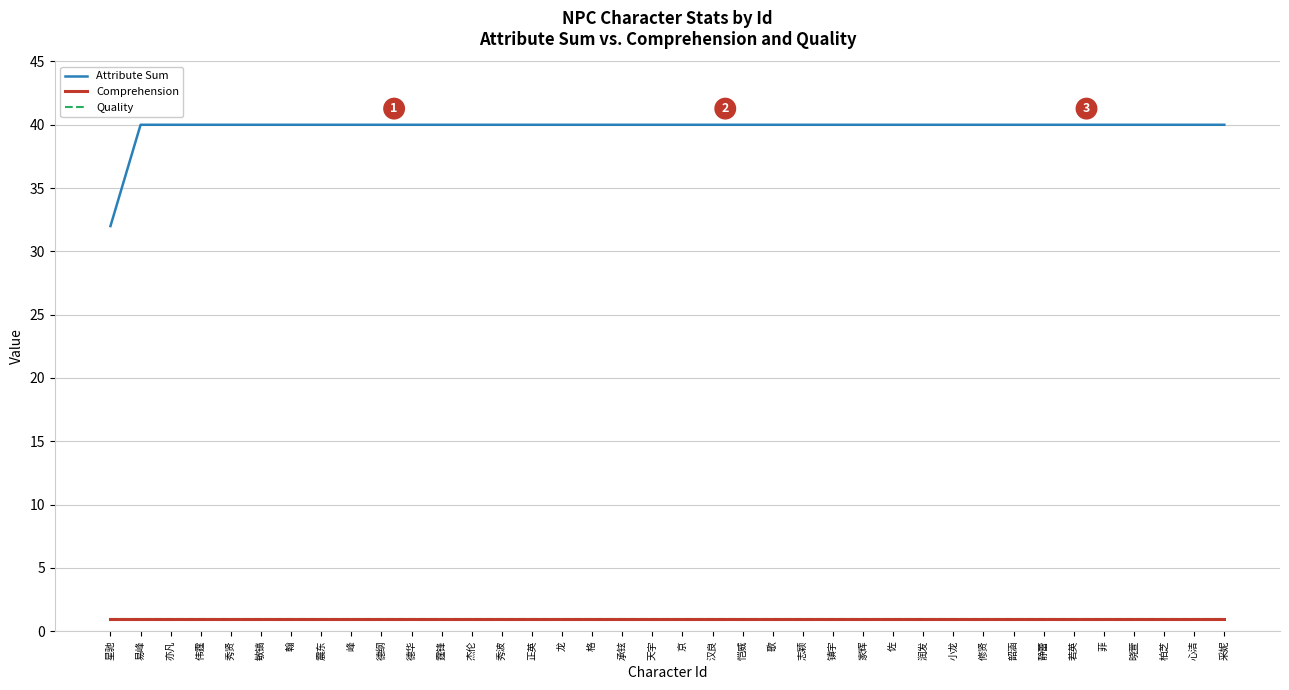

Rank the categories by Quality value from lowest to highest.

星驰, 易峰, 亦凡, 伟霆, 秀贤, 敏镐, 翰, 震东, 峰, 德纲, 德华, 霆锋, 杰伦, 秀波, 正英, 龙, 格, 承铉, 天宇, 京, 汉良, 恺威, 歌, 志颖, 镇宇, 家辉, 佐, 润发, 小龙, 修贤, 韶涵, 静蕾, 若英, 菲, 晓萱, 柏芝, 心洁, 采妮